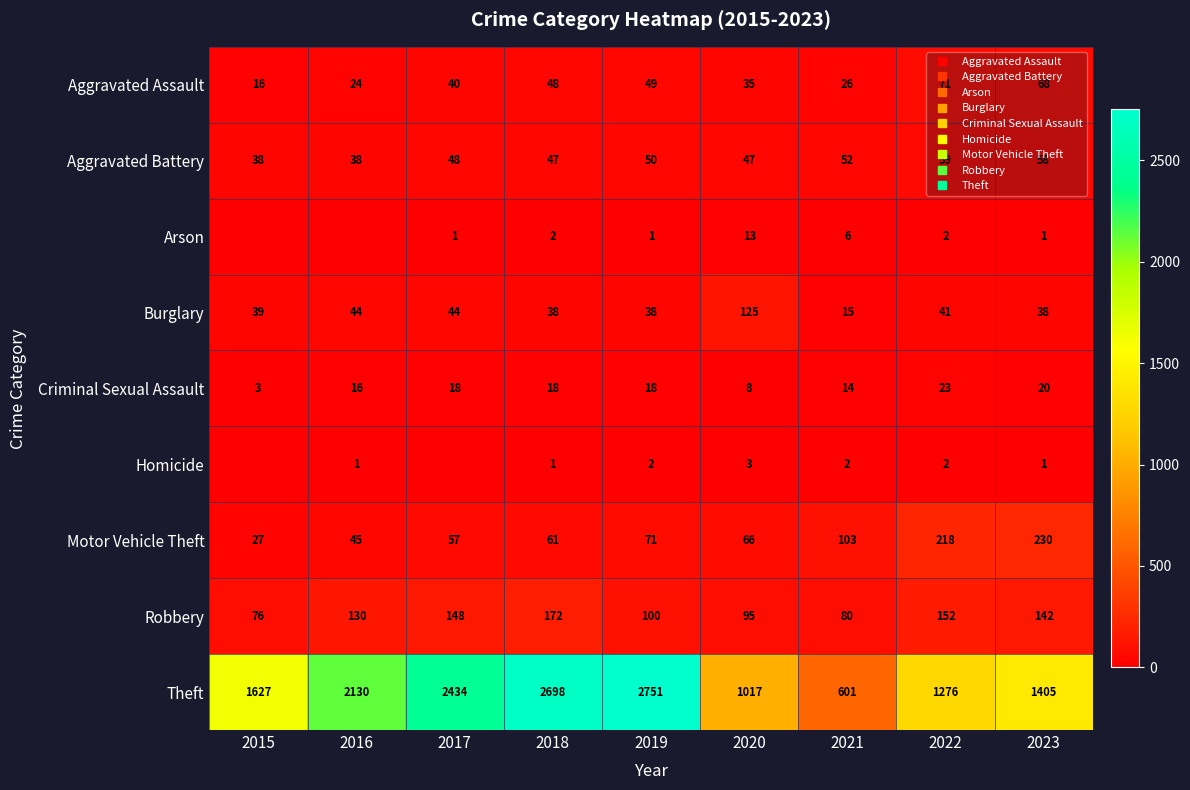

Rank the series at 2020 from lowest to highest value.

Homicide, Criminal Sexual Assault, Arson, Aggravated Assault, Aggravated Battery, Motor Vehicle Theft, Robbery, Burglary, Theft